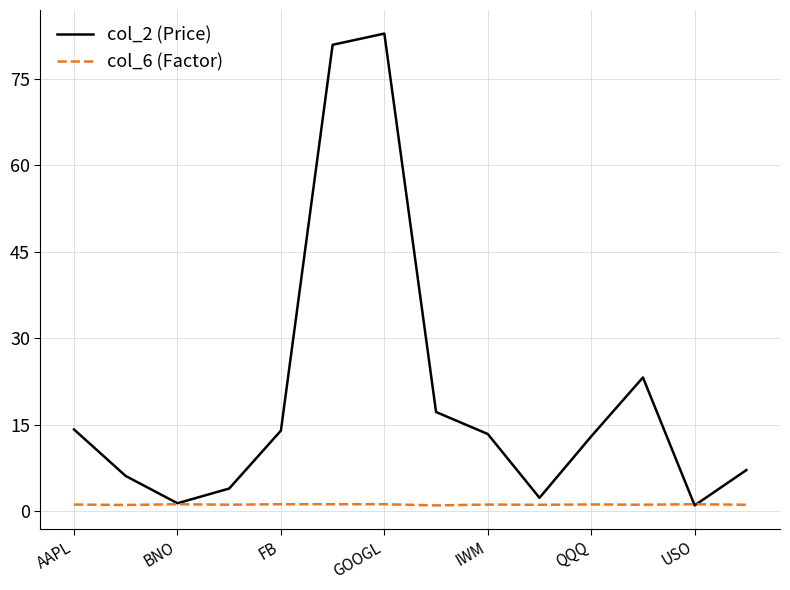

Rank the series by their average value, from highest to lowest.

col_2 (Price), col_6 (Factor)